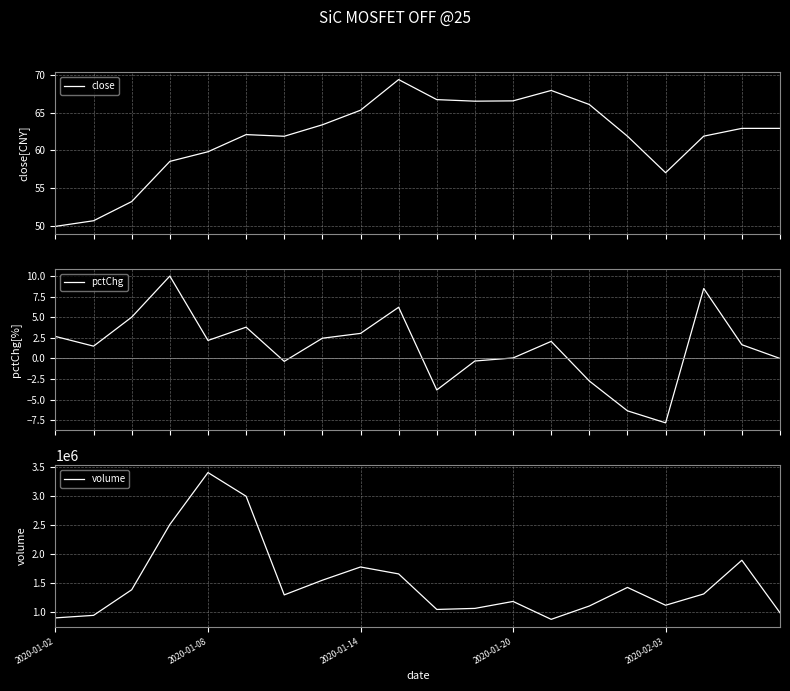

True or false: close and volume cross at least once.

False